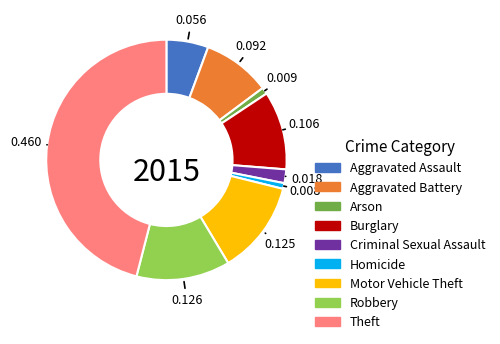

Count the number of slices in the pie.

9